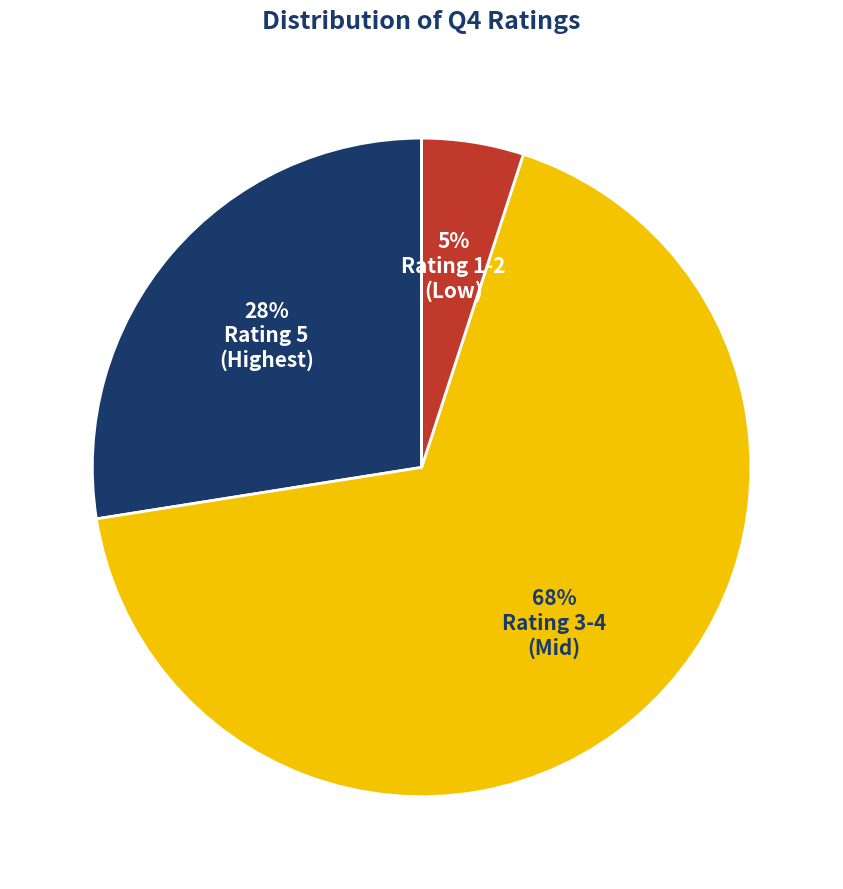

To the nearest percent, what portion does Rating 1-2 represent?

5%